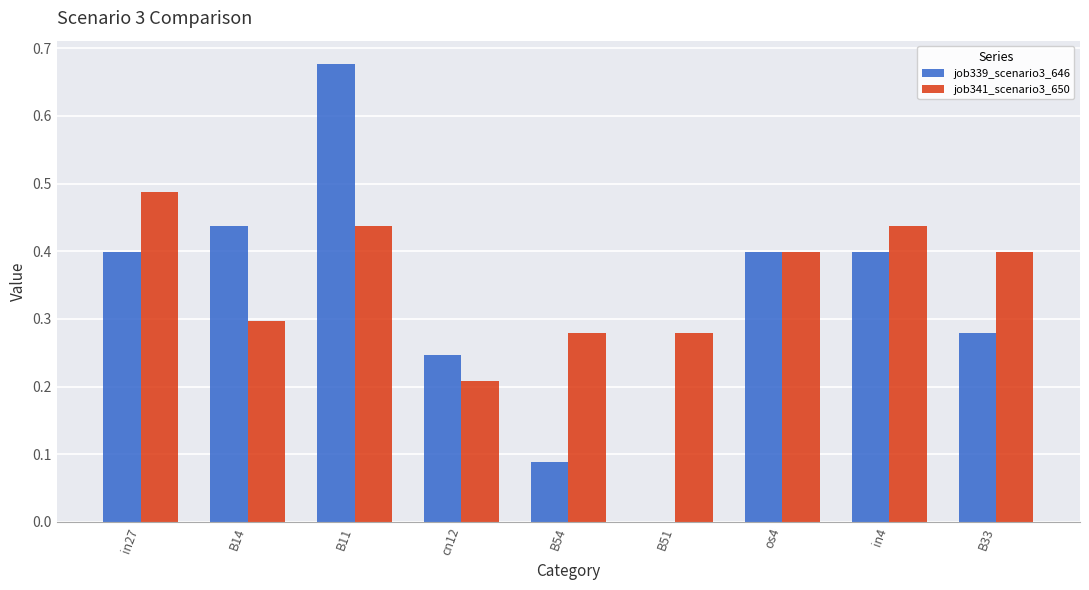

Which series changed the most between os4 and B33?

job339_scenario3_646